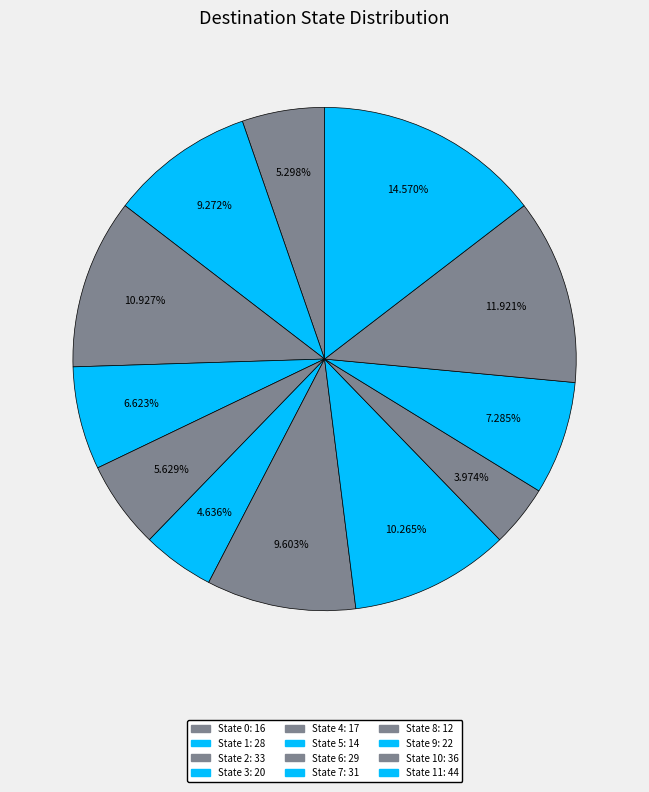

How many slices are in this pie chart?

12